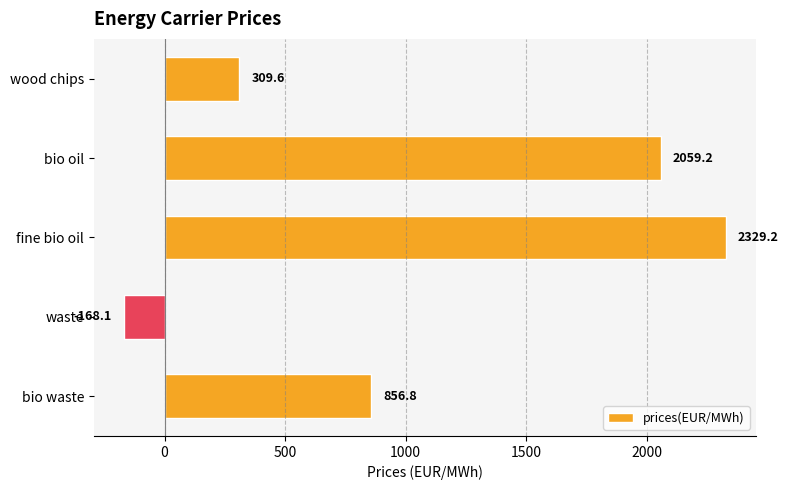

What is the label of the 2nd bar from the bottom?

waste